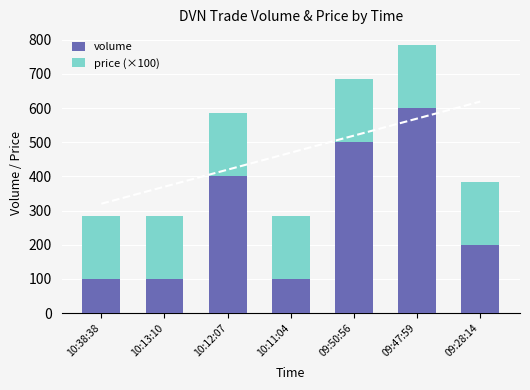

What is the maximum value for volume?

600